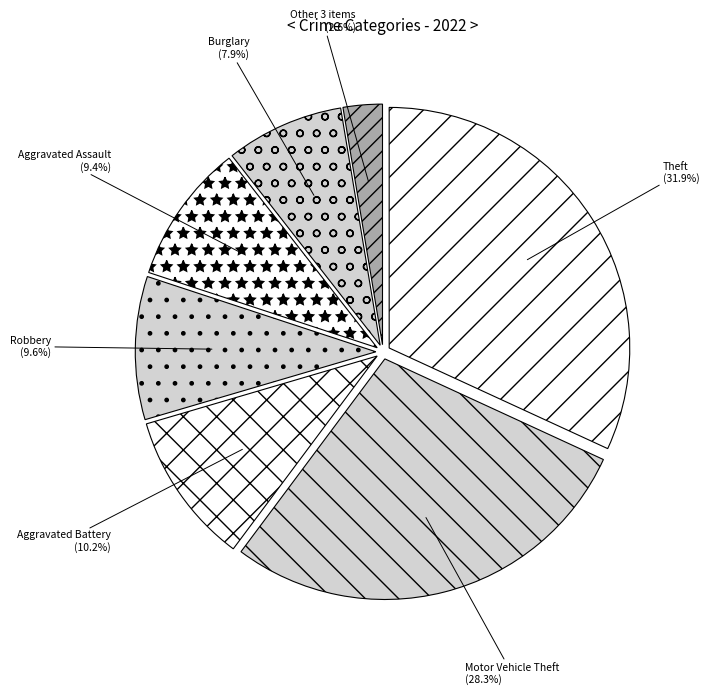

Which category has the smallest portion of the pie?

Other 3 items